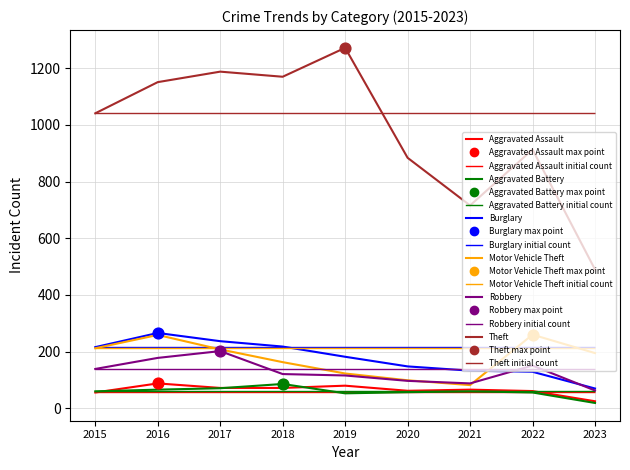

Which series reaches the maximum Y coordinate?

Theft